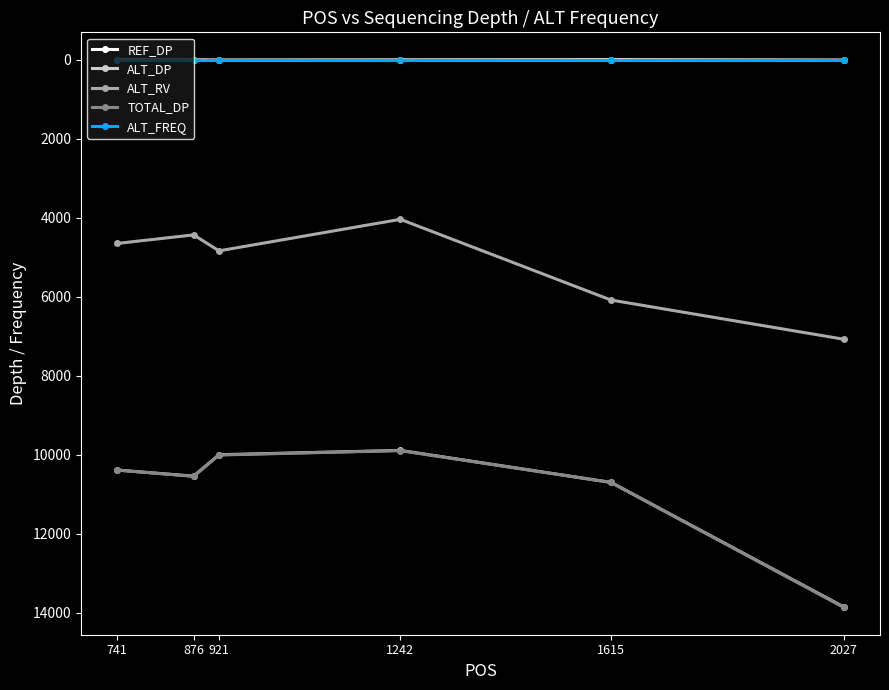

What is the sum of the ALT_FREQ values at 921 and 741?

2.0